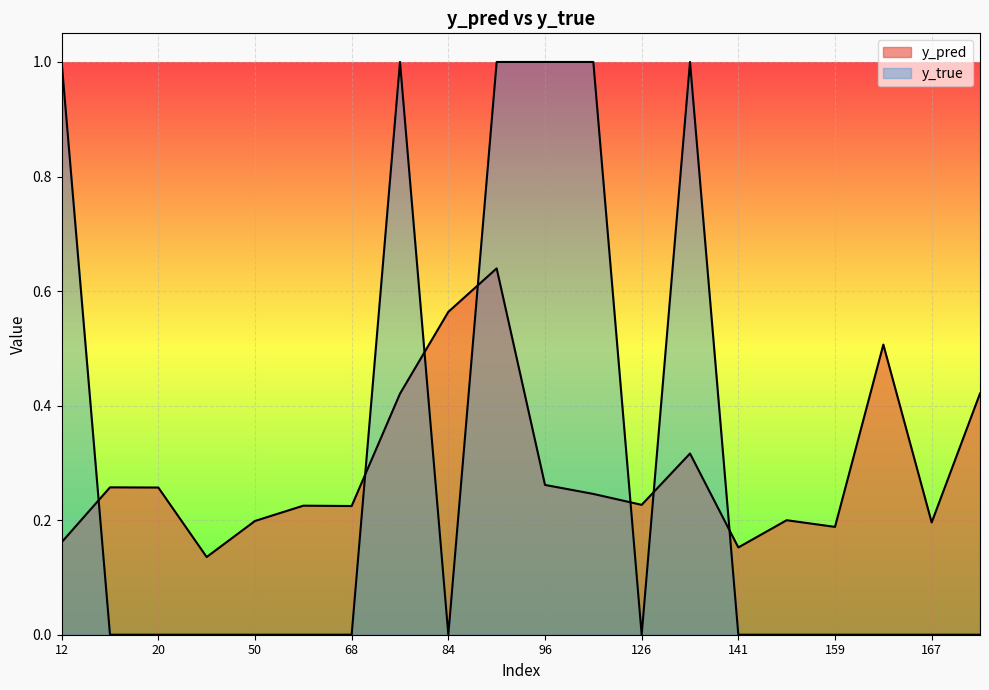

Rank the series by their average value, from highest to lowest.

y_true, y_pred